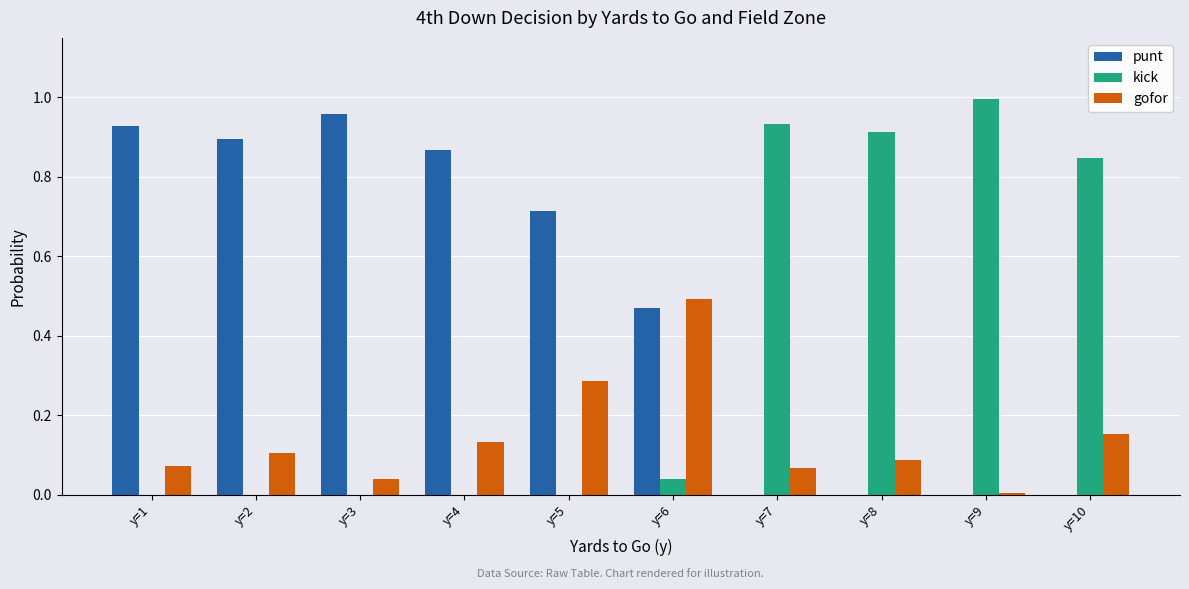

Which series changed the most between y=5 and y=7?

kick